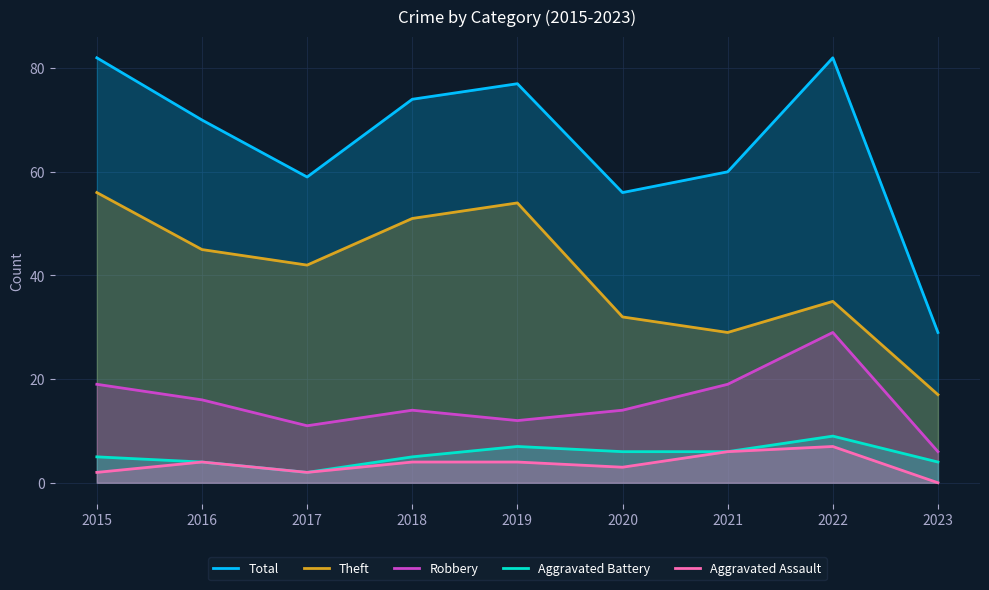

At which label does Aggravated Battery reach its peak?

2022